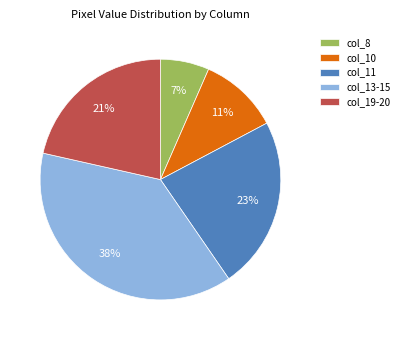

Is there a majority slice in this chart?

No